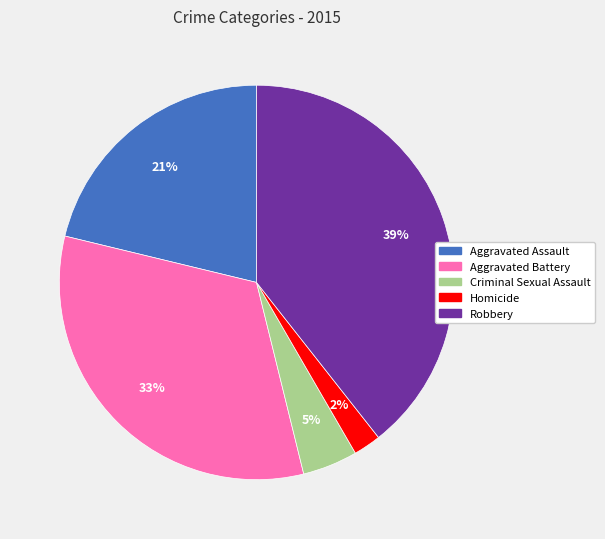

Rank the categories by value from highest to lowest.

Robbery, Aggravated Battery, Aggravated Assault, Criminal Sexual Assault, Homicide